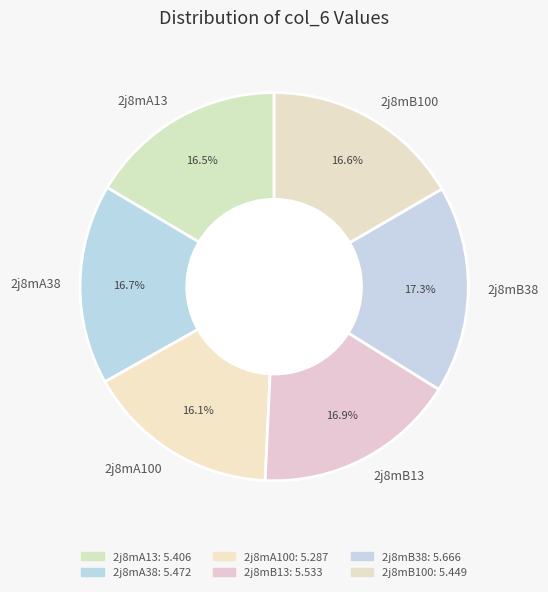

Is the sum of 2j8mB38 and 2j8mA100 greater than half?

No